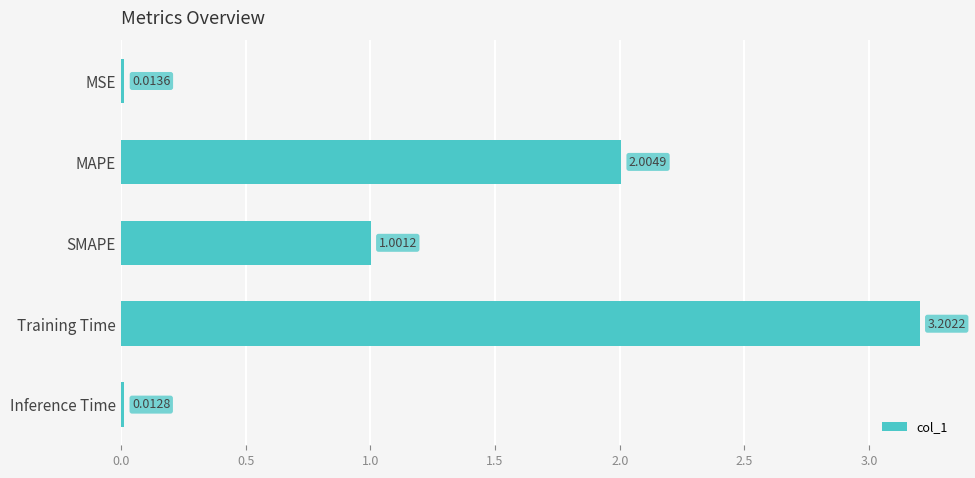

How many values are below 1?

2